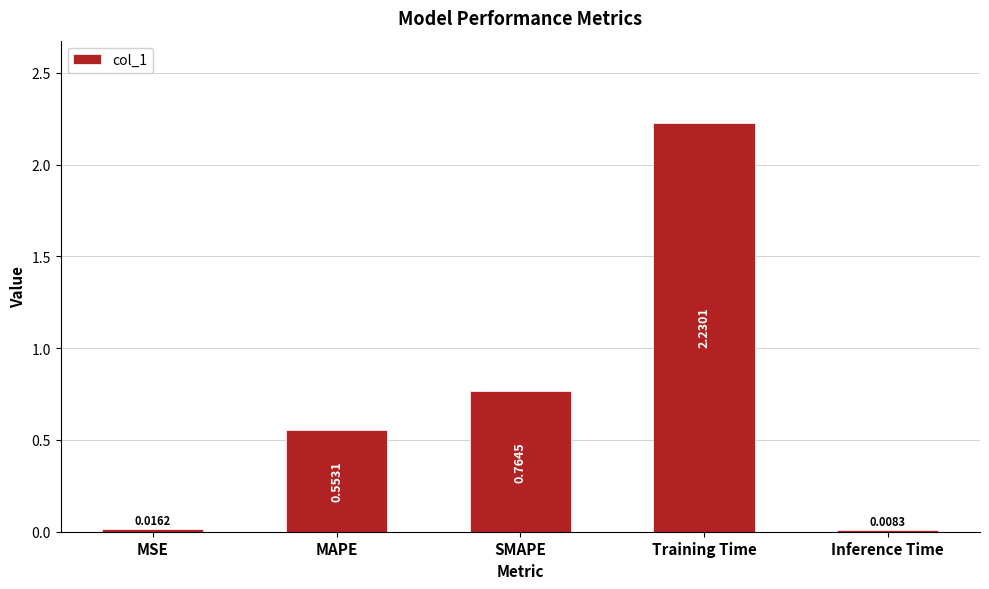

The chart shows a value of 3.4 at Training Time. True or false?

False